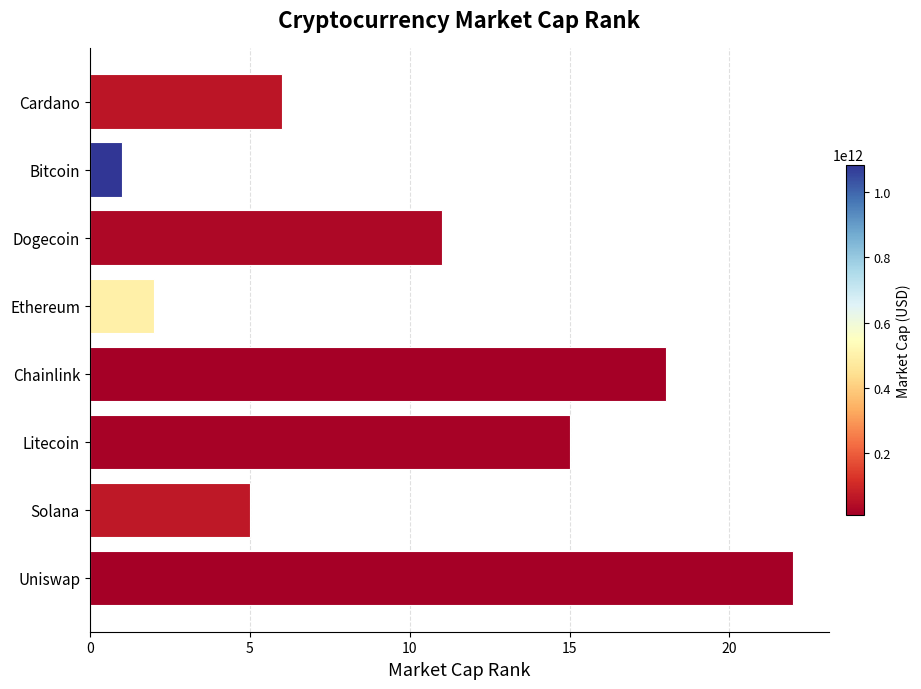

True or false: the data shows 8 at Uniswap.

False